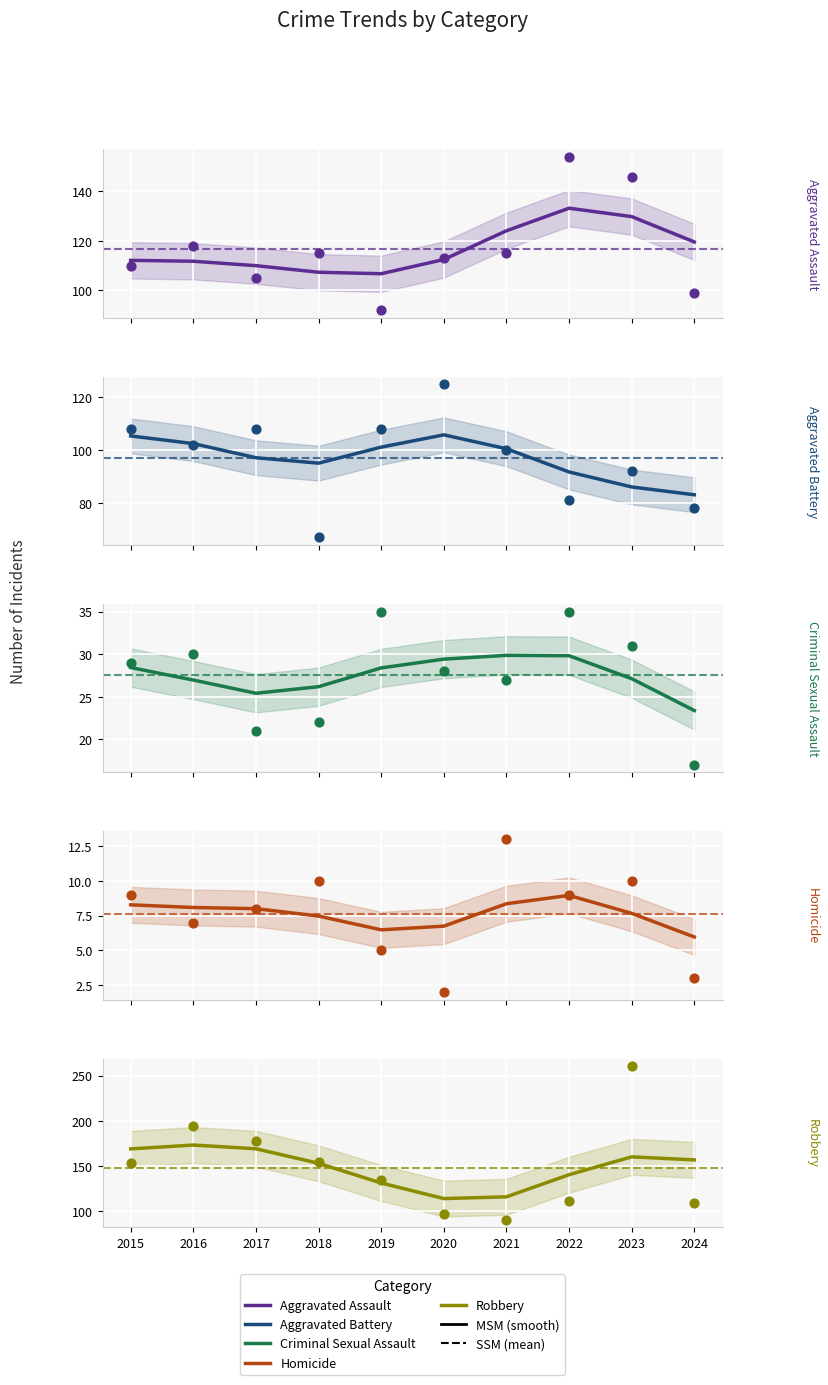

Is the value of Criminal Sexual Assault at 2019 greater than the value of Homicide at 2017?

Yes